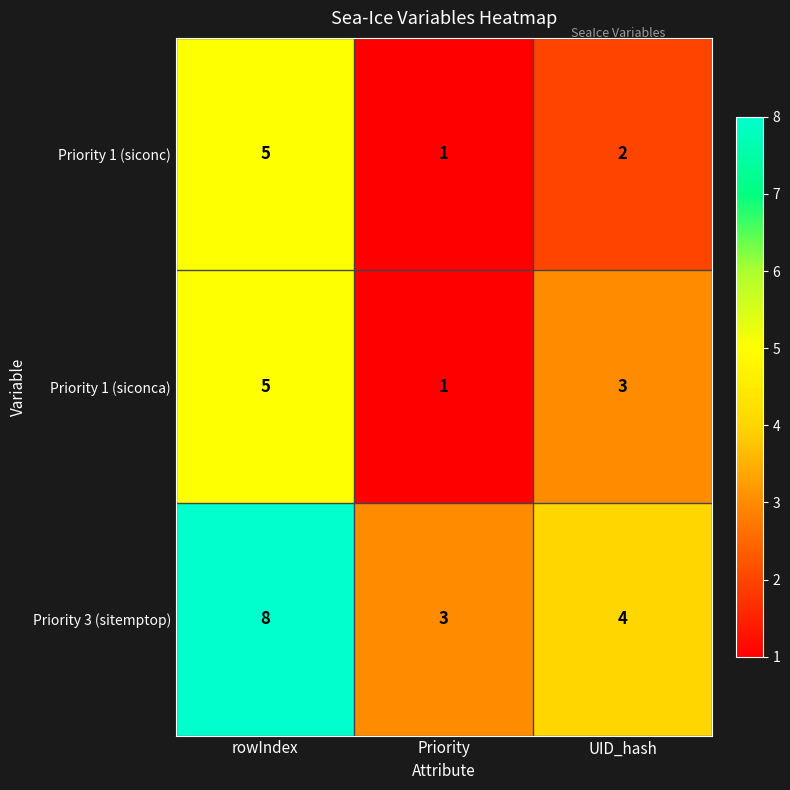

What is the difference between the maximum and minimum values in the Priority 1 (siconca) series?

4